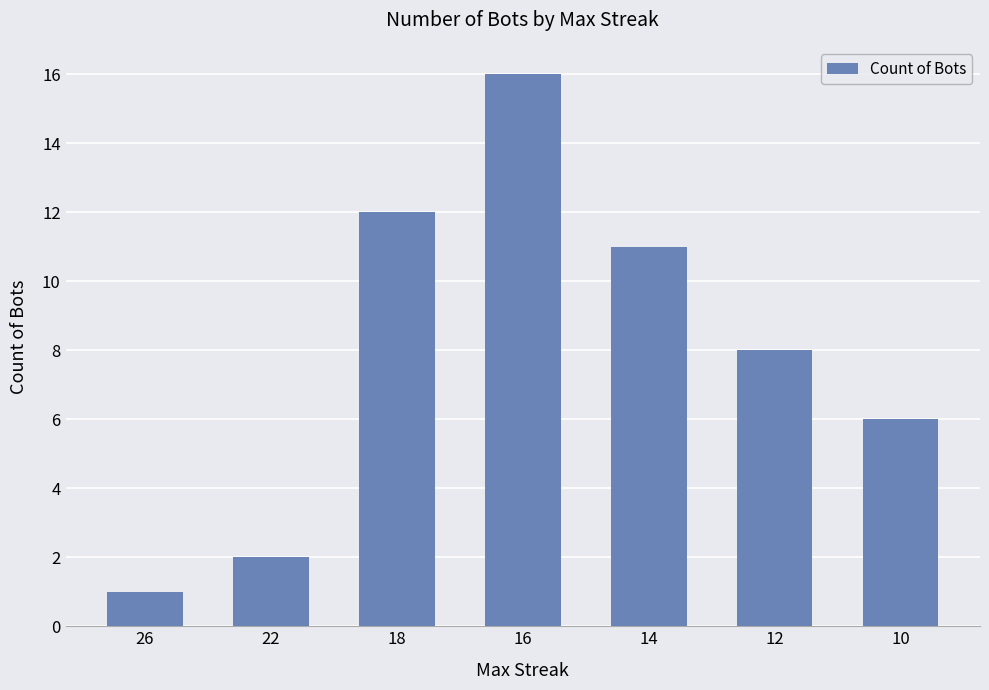

Rank the categories by value from lowest to highest.

26, 22, 10, 12, 14, 18, 16